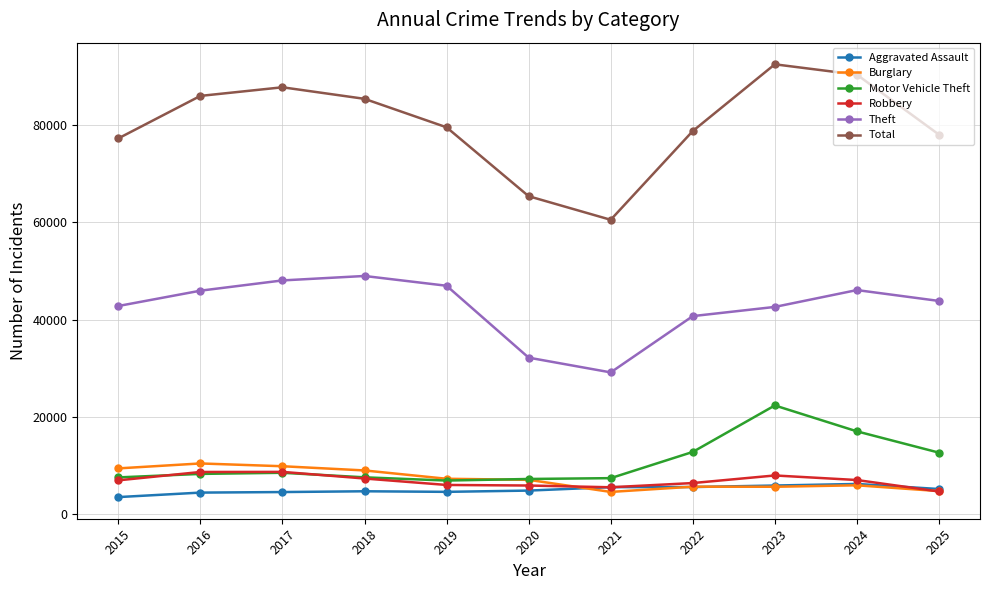

True or false: Robbery has more than 0 interior local peaks.

True